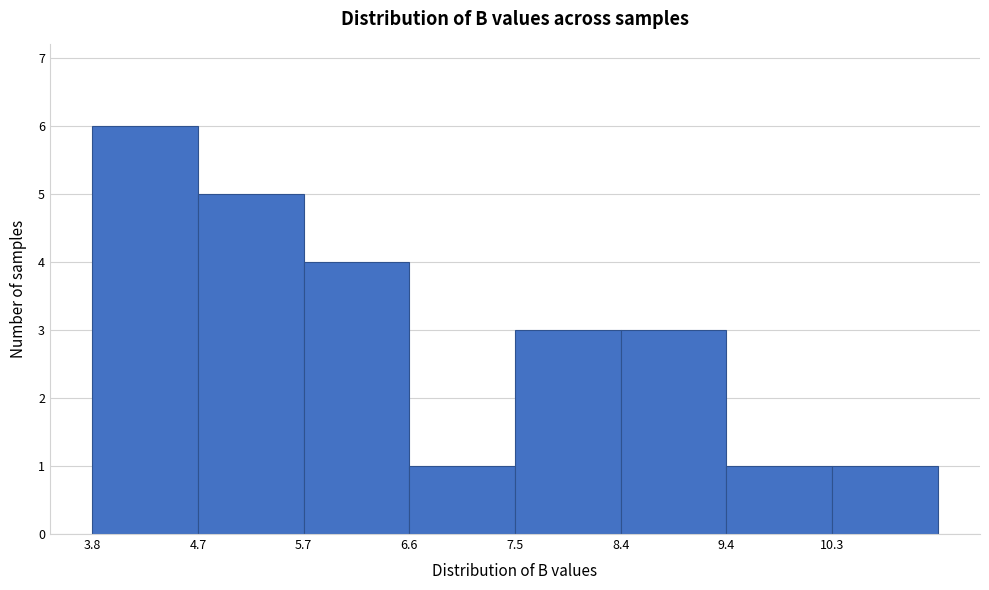

Reading left to right, list every bar in this chart as the range it spans on the x-axis followed by its height. Neither the bar edges nor the heights are printed on the chart, so give them approximately, as read against the axes.

3.8 to 4.7: 6
4.7 to 5.7: 5
5.7 to 6.6: 4
6.6 to 7.5: 1
7.5 to 8.4: 3
8.4 to 9.4: 3
9.4 to 10.3: 1
10.3 to 11.2: 1